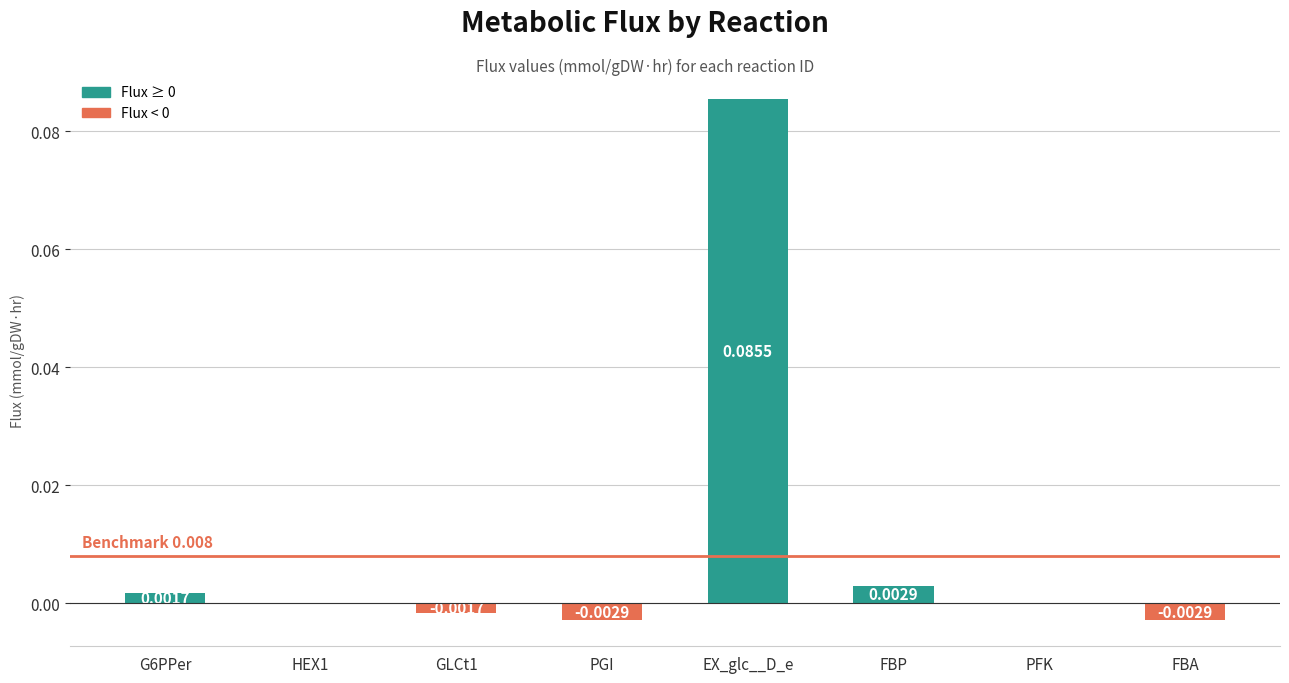

How many series are shown in this chart?

1